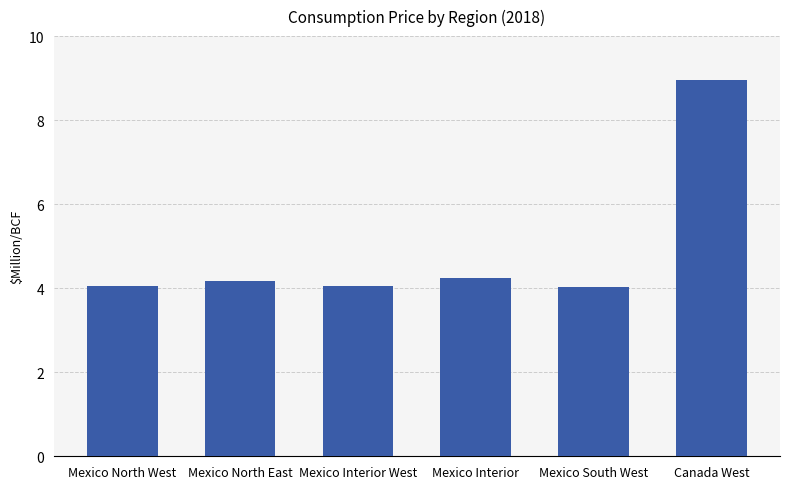

What is the value of the 4th bar from the left?

4.2